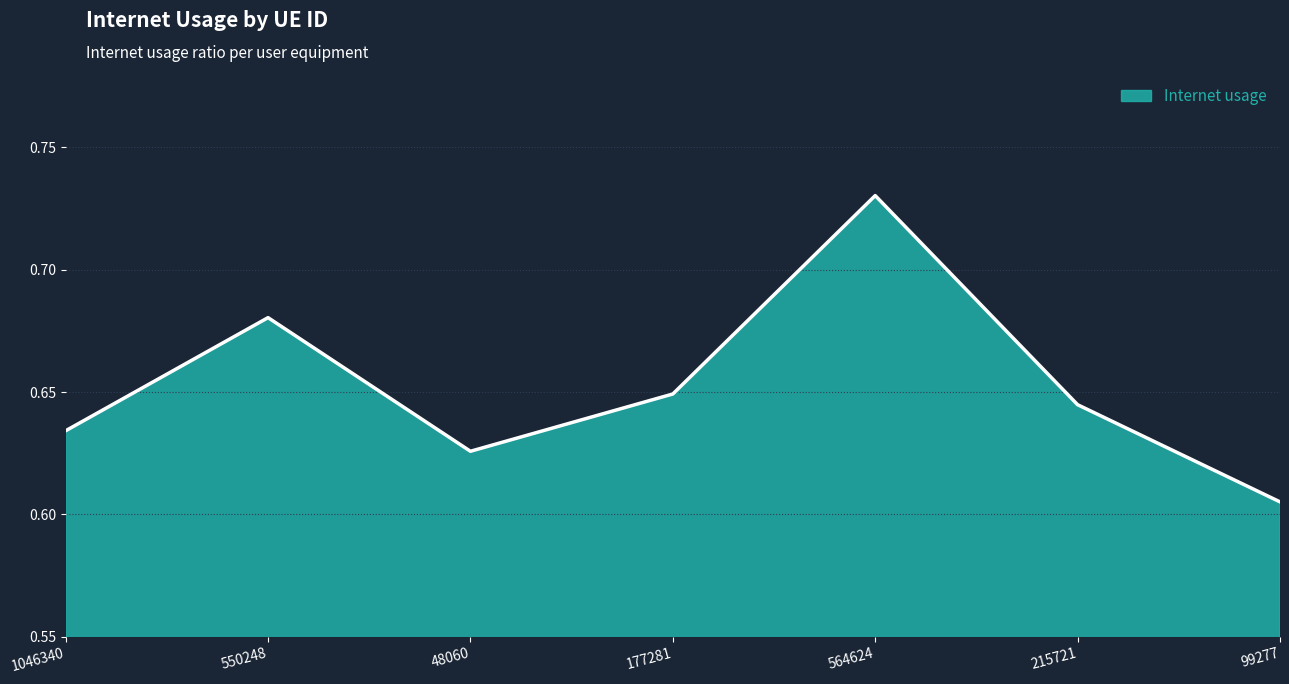

What is the smallest value displayed?

0.6